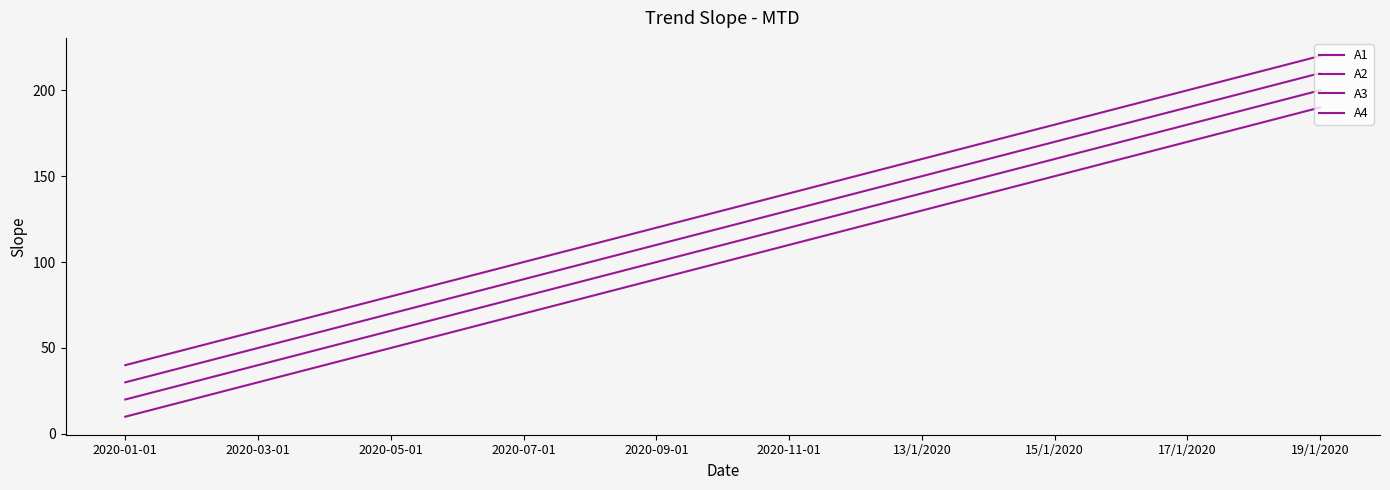

How many lines are shown in the chart?

4